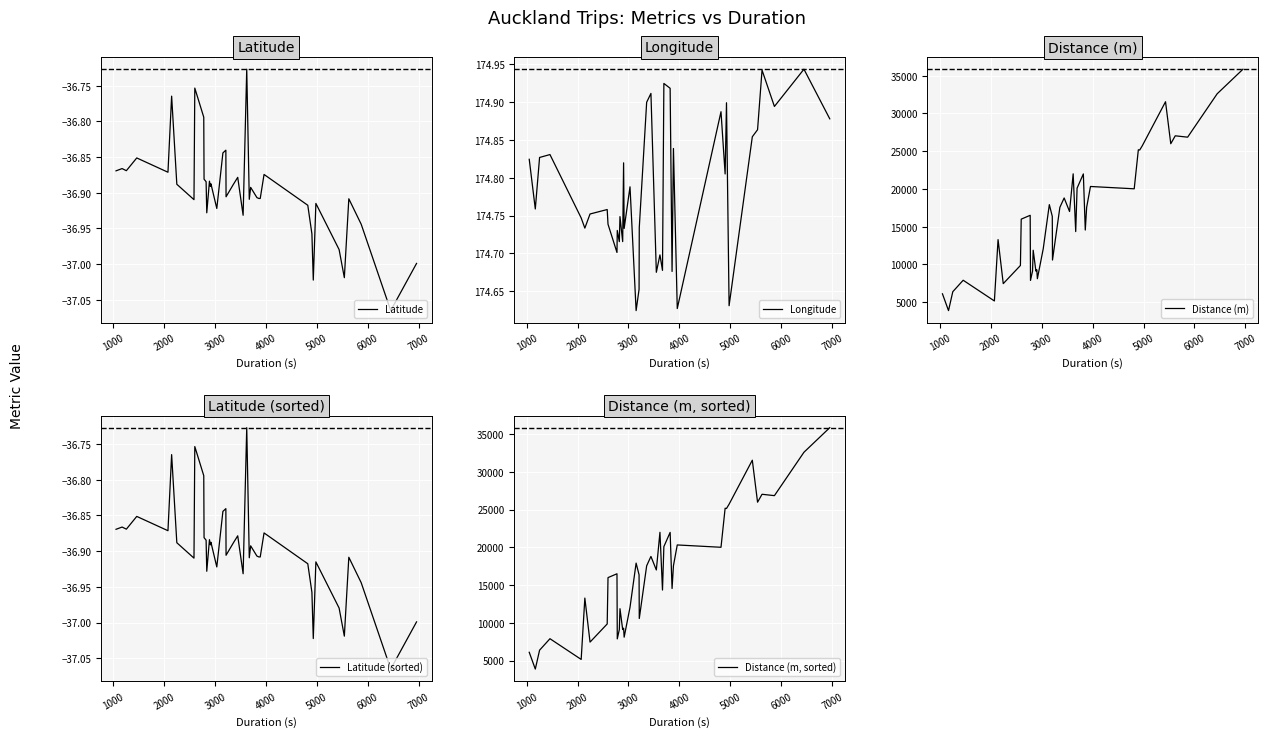

What is the value of the Latitude (sorted) point at the 15th from the left?

-36.9